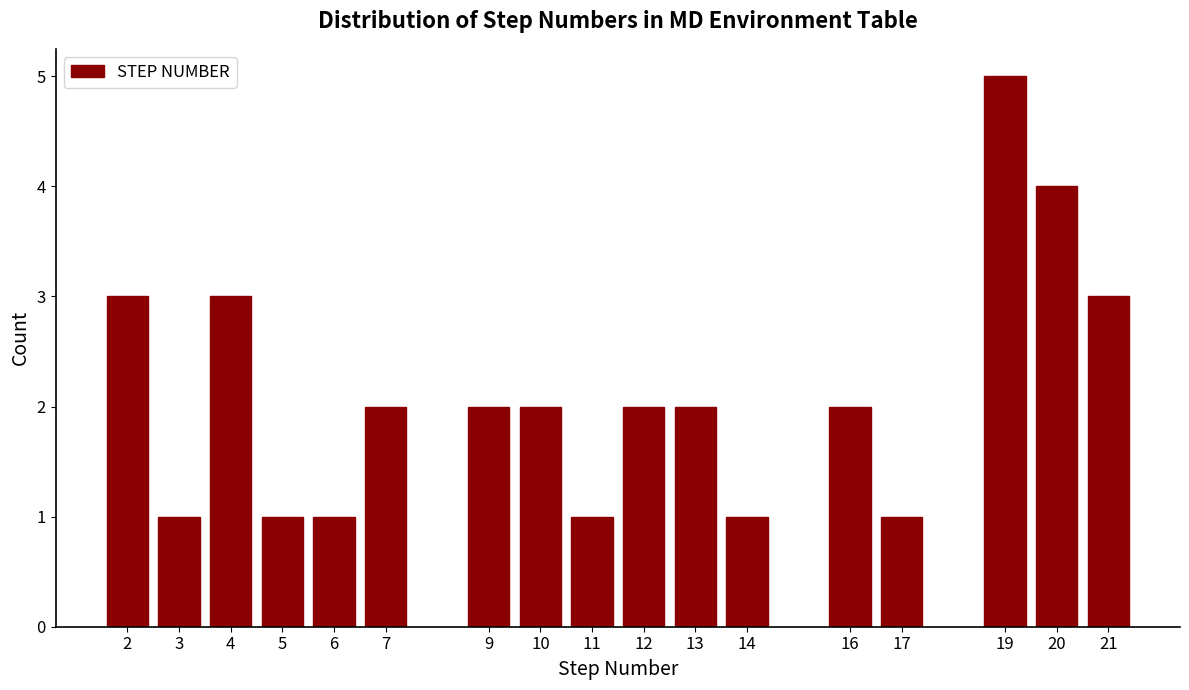

Reading left to right, what are all the values shown in this chart?

2=3	3=1	4=3	5=1	6=1	7=2	9=2	10=2	11=1	12=2	13=2	14=1	16=2	17=1	19=5	20=4	21=3